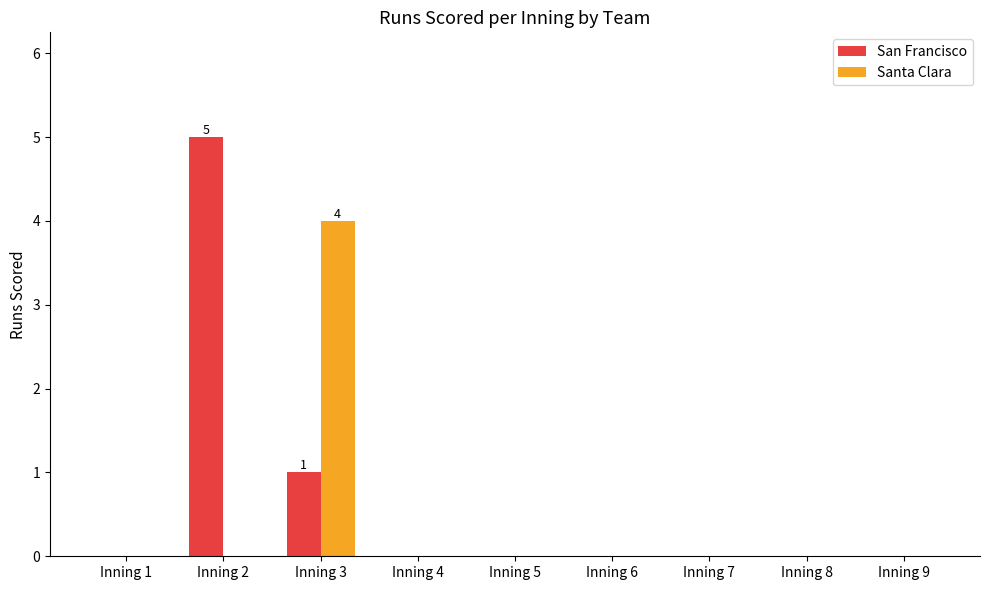

The Santa Clara series shows -1 at Inning 9. True or false?

False